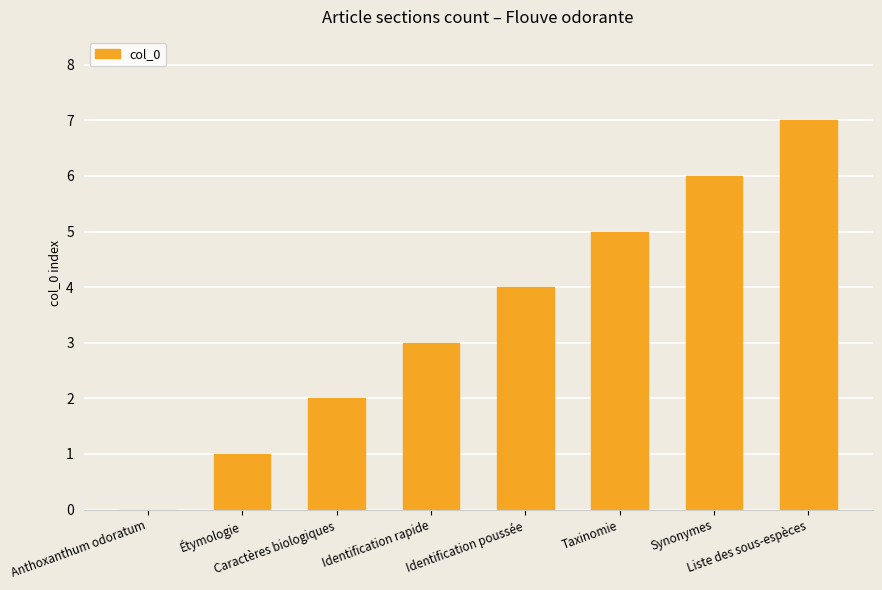

Where is the data nearest to the value 3?

Identification rapide